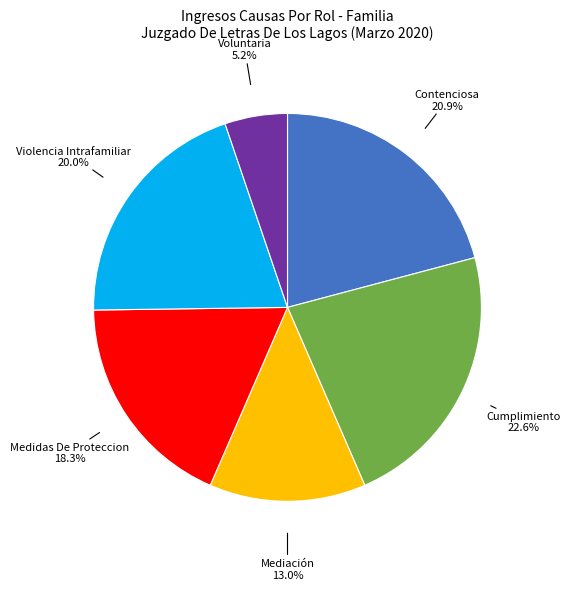

To the nearest percent, what percentage of the pie is Mediación?

13%